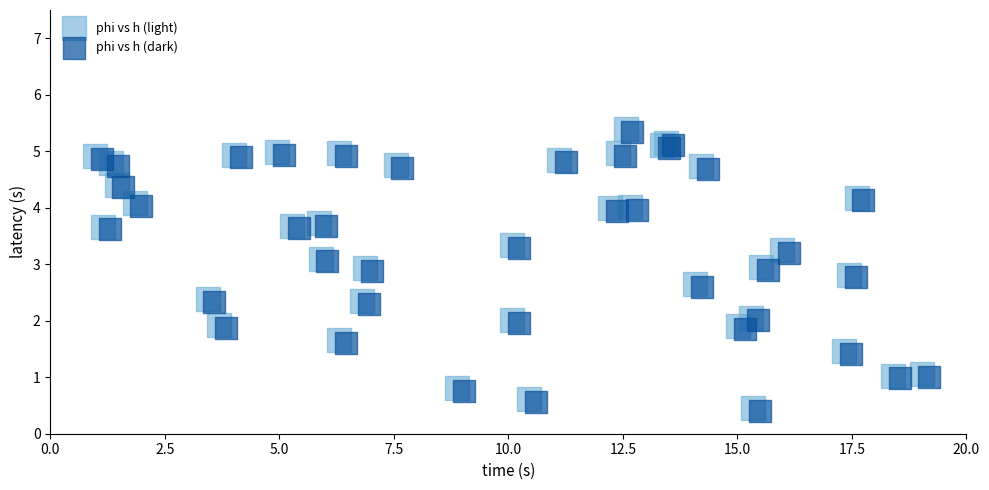

What are all the series names shown in the legend?

phi vs h (light), phi vs h (dark)